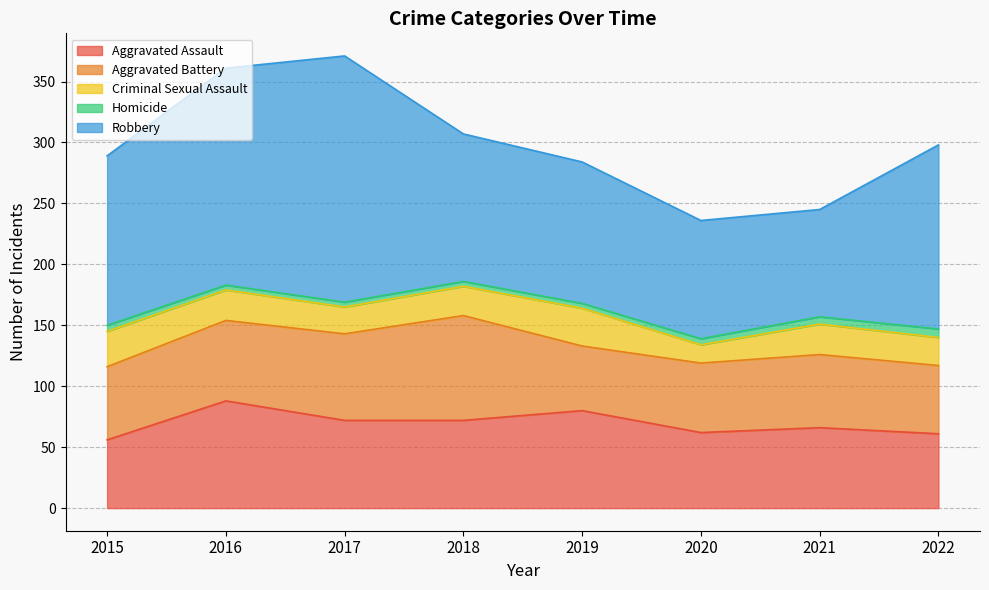

What is the sum of the Criminal Sexual Assault values at 2018 and 2022?

47